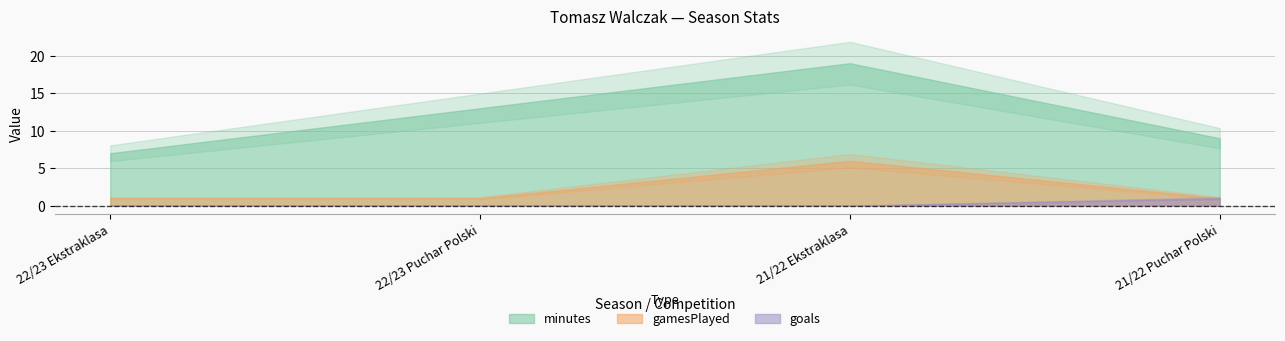

What is the difference between the second highest and second lowest values in the minutes series?

4